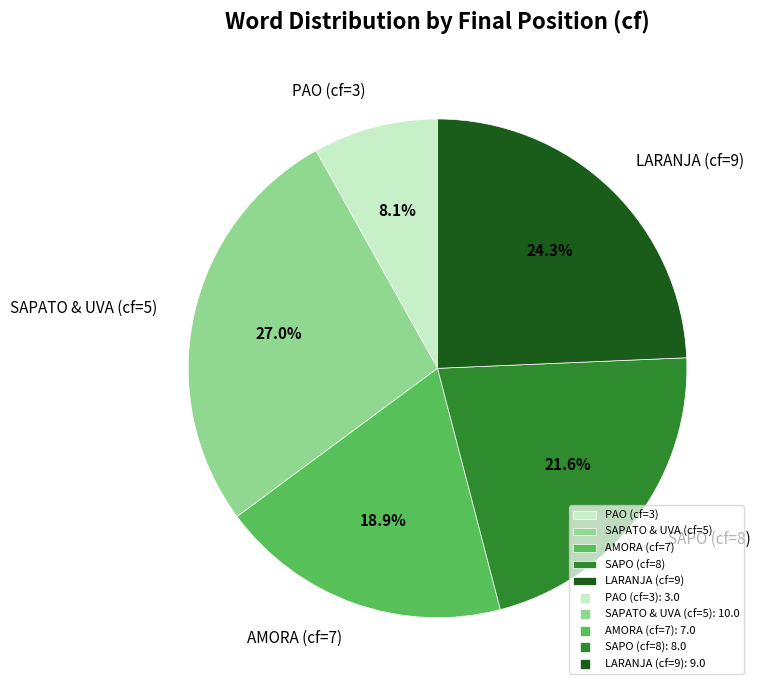

How many slices are in this pie chart?

5